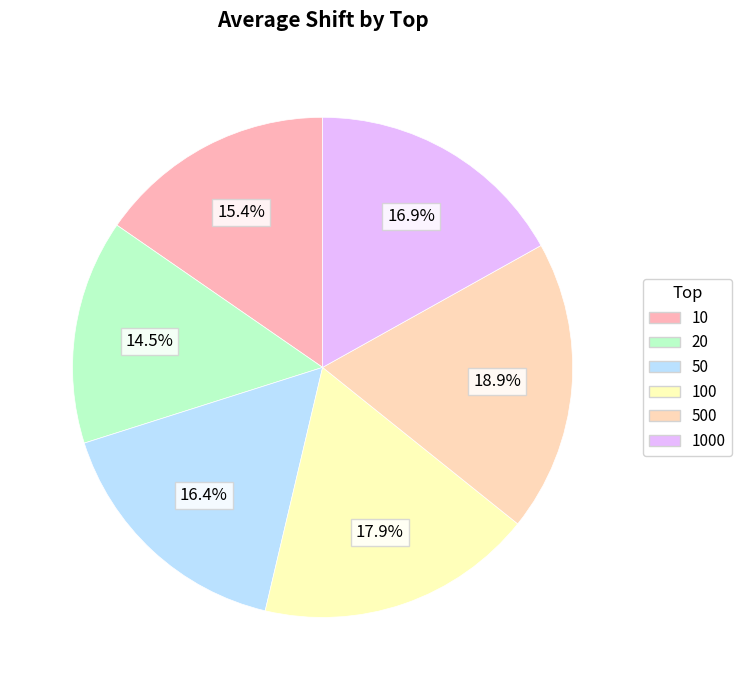

Count the number of slices in the pie.

6